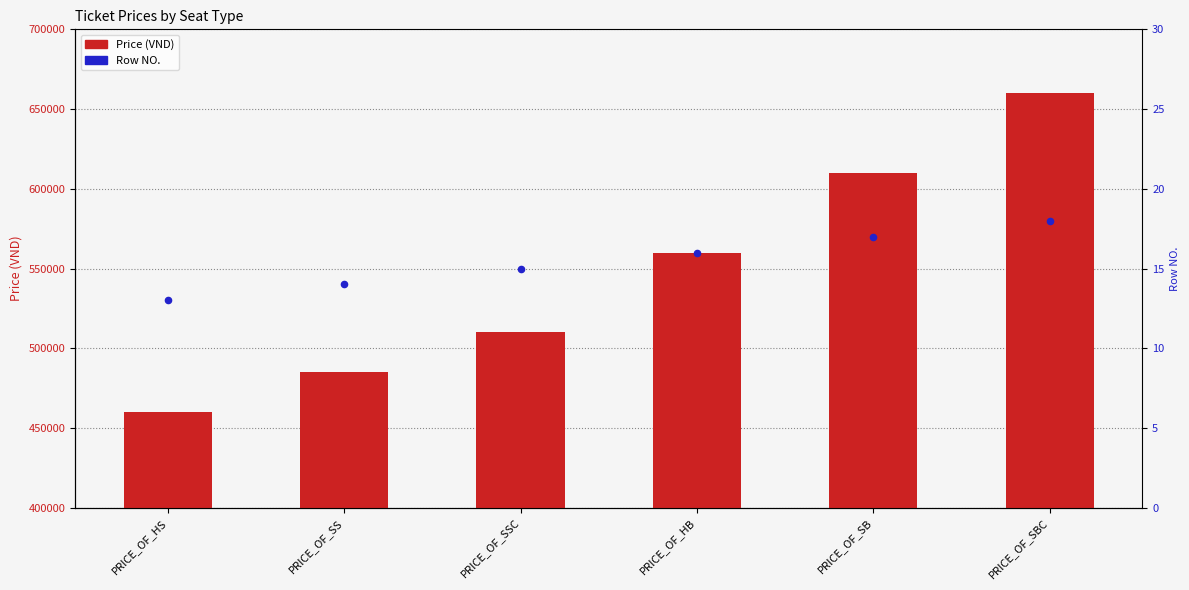

Is the value of Row NO. at PRICE_OF_HB greater than the value of Price (VND) at PRICE_OF_SSC?

No